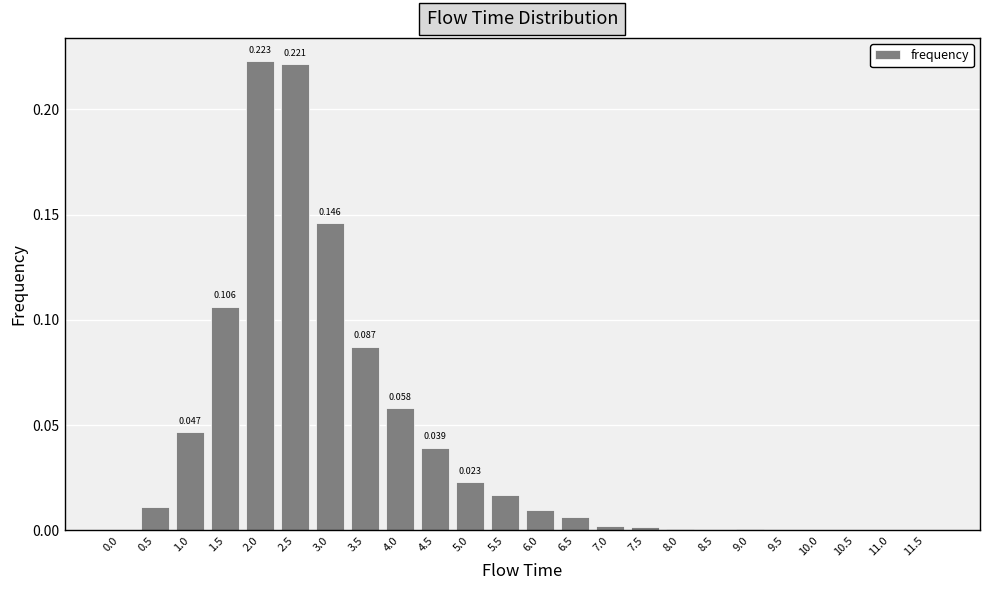

Are the bars horizontal?

No